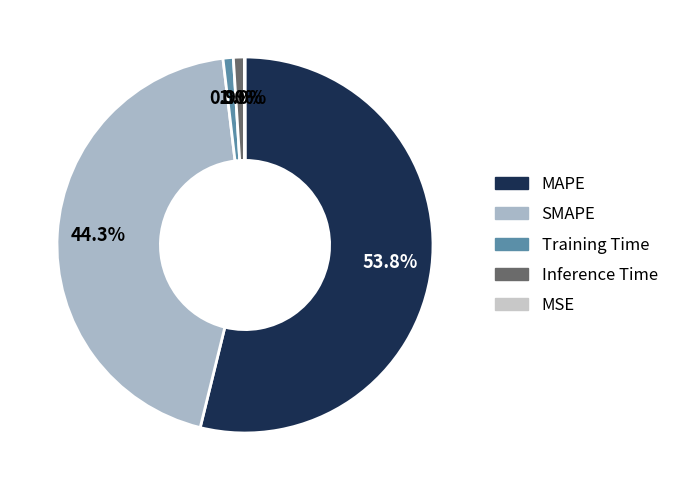

Do MSE and MAPE together represent more than half of the pie?

Yes